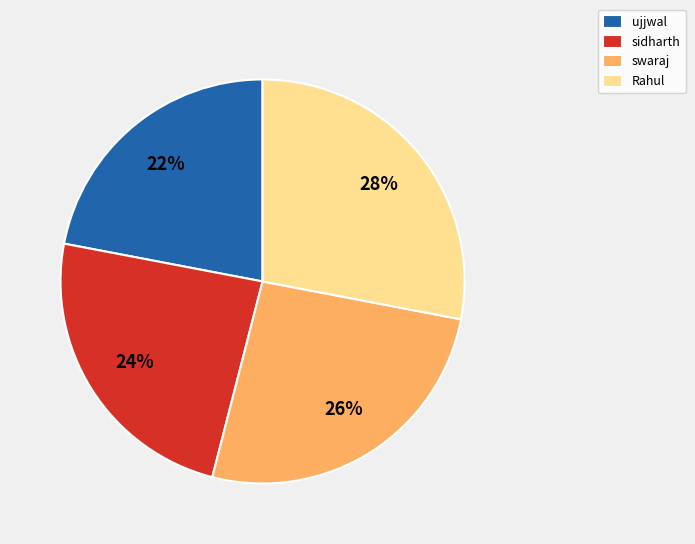

What percentage is the swaraj slice, to the nearest percent?

26%